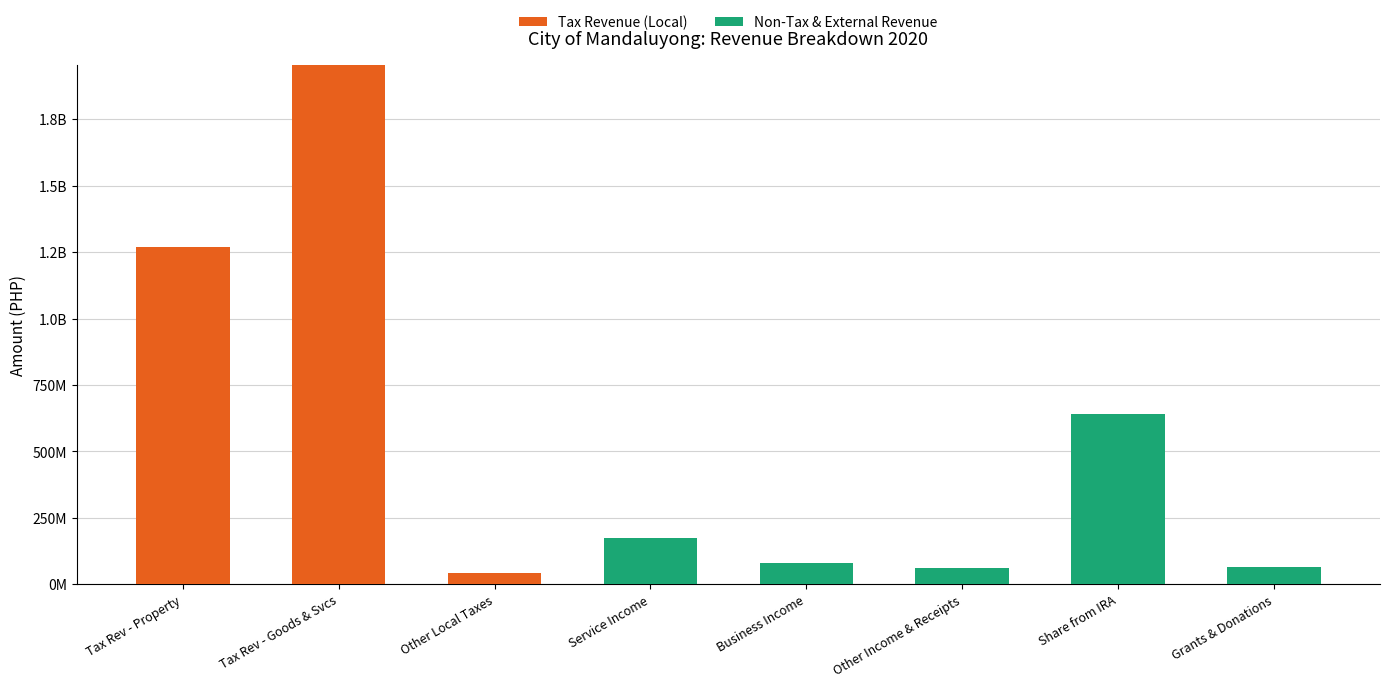

At which category is the sum across all series the highest?

Tax Rev - Goods & Svcs